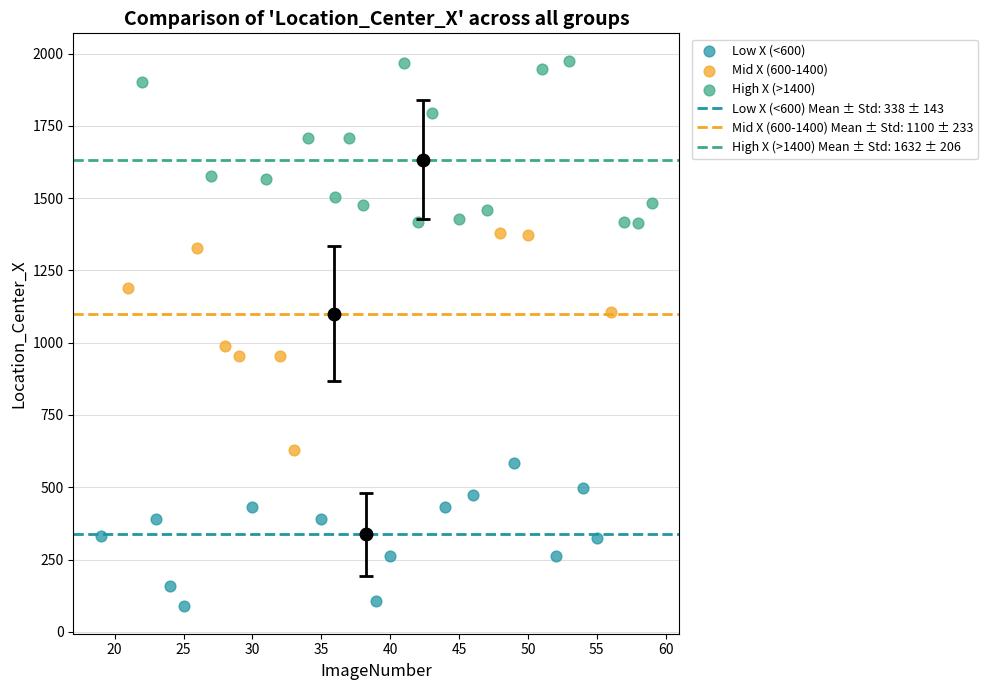

Which series contains the highest Y value?

High X (>1400)